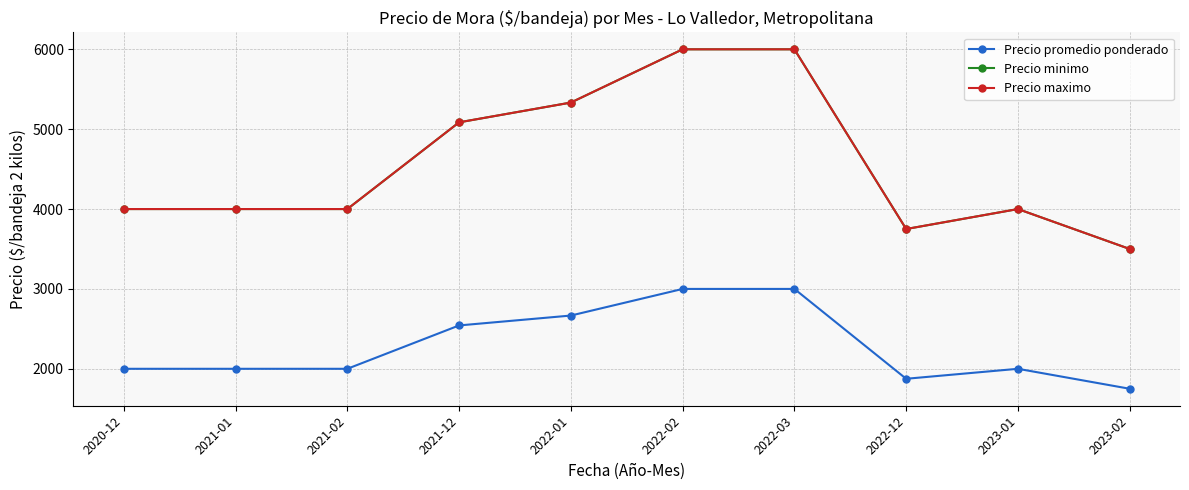

What is the label of the 7th point from the left?

2022-03